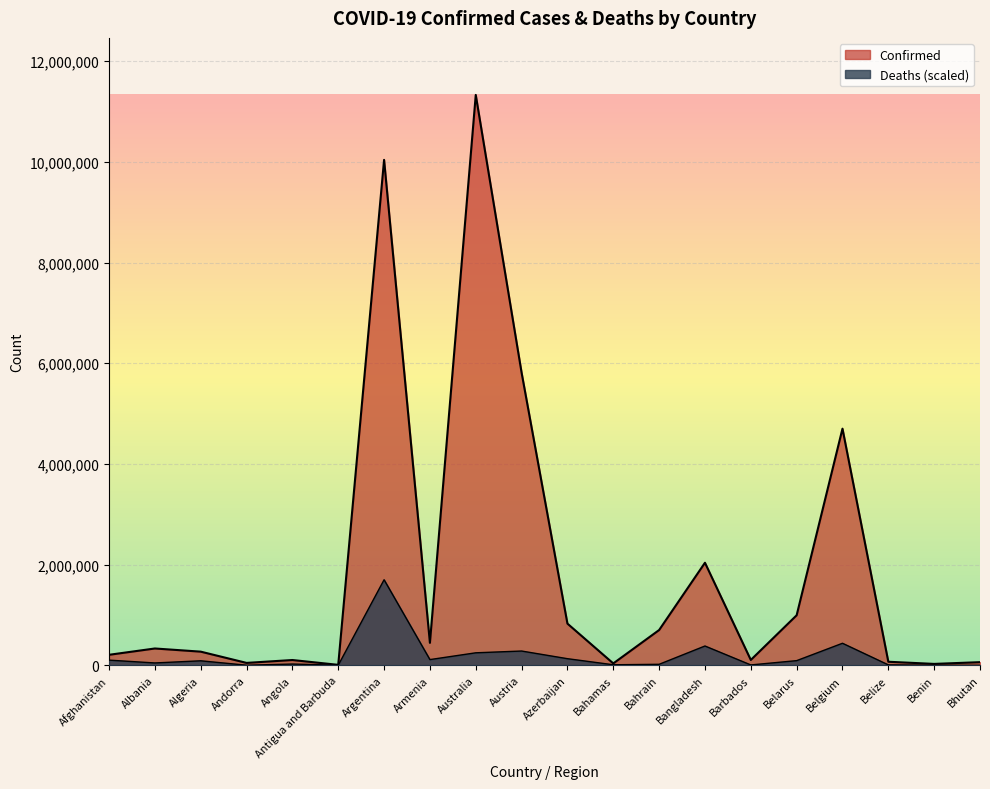

True or false: Deaths and Confirmed intersect in this chart.

False